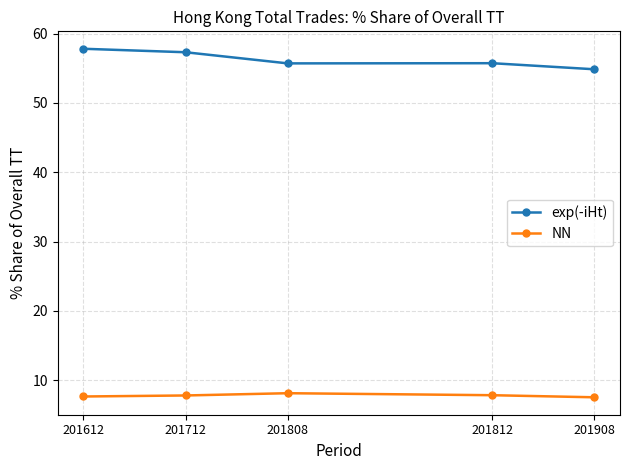

True or false: exp(-iHt) and NN intersect in this chart.

False